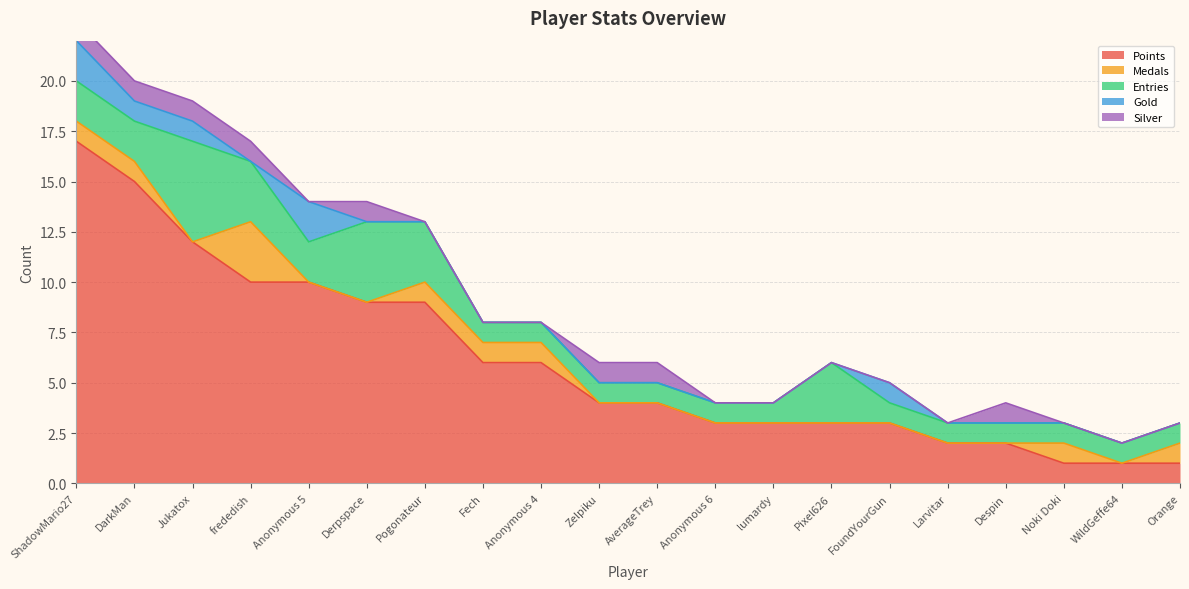

What is the maximum value for Points?

17